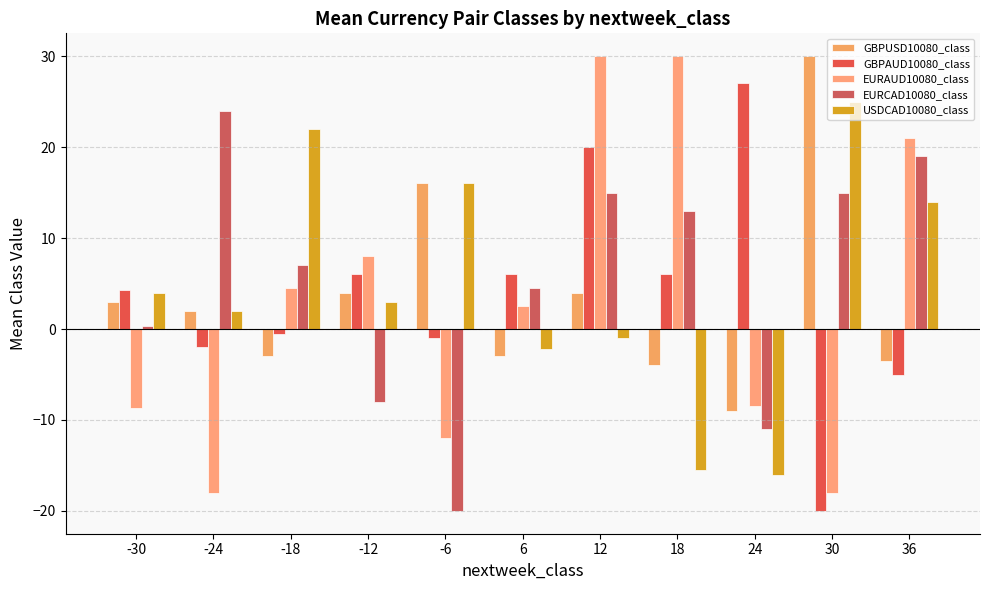

Which series has the largest total across all categories?

EURCAD10080_class